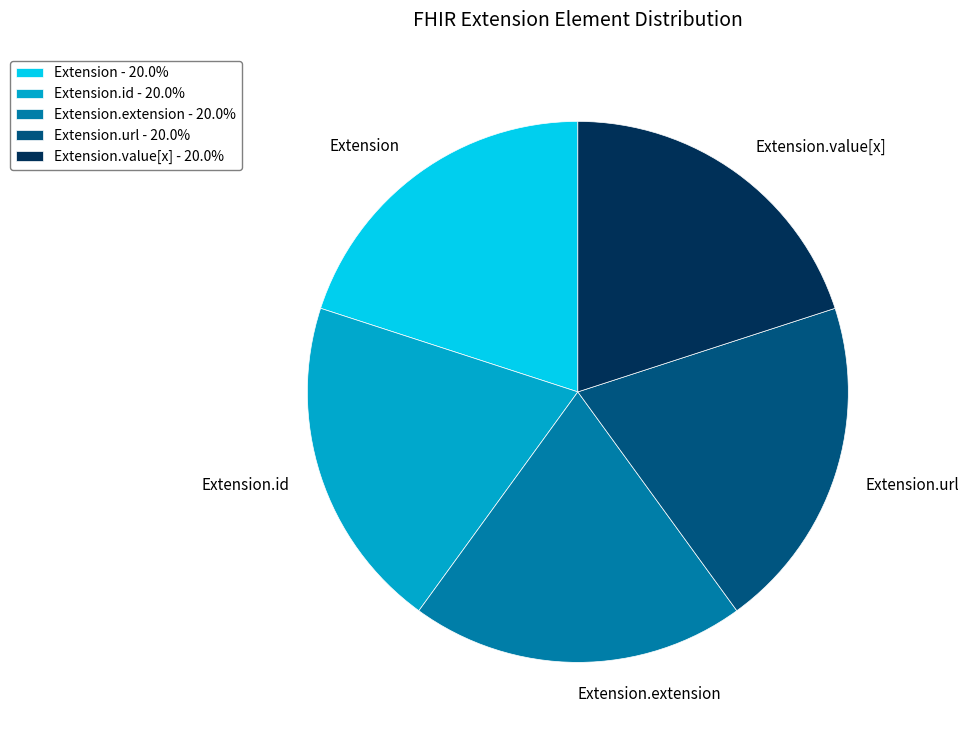

What is the ratio of the value at Extension.url to the value at Extension.value[x]?

1.0